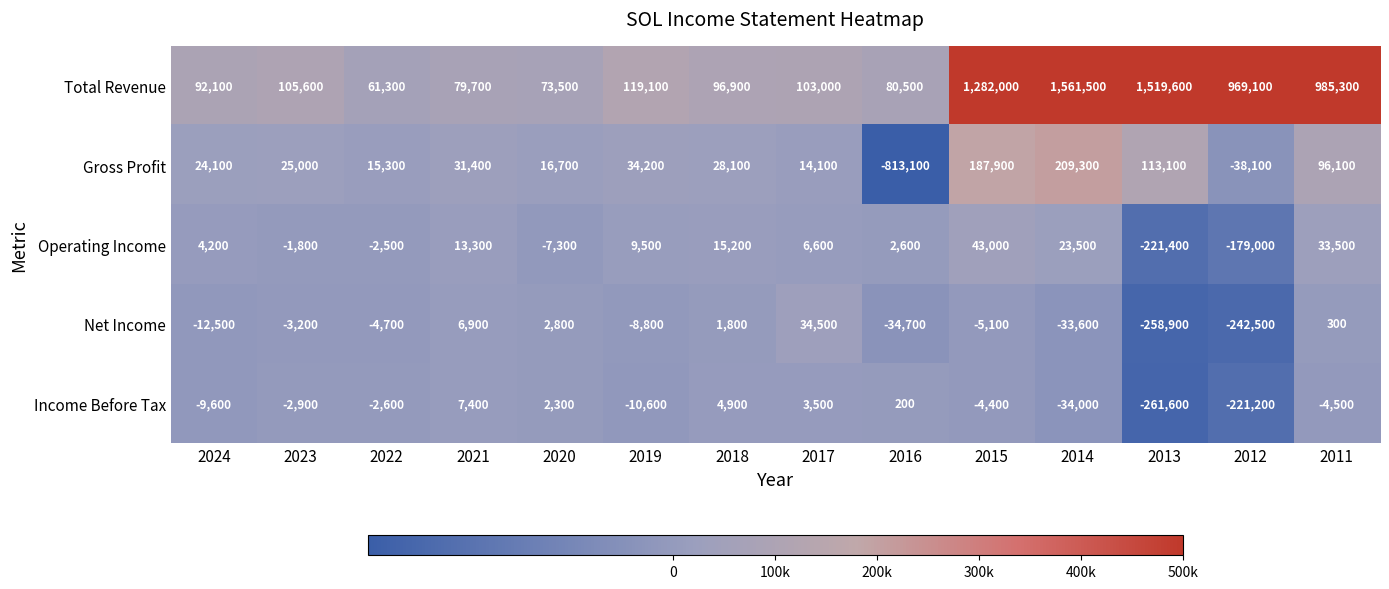

Which series has the widest spread of values?

Total Revenue